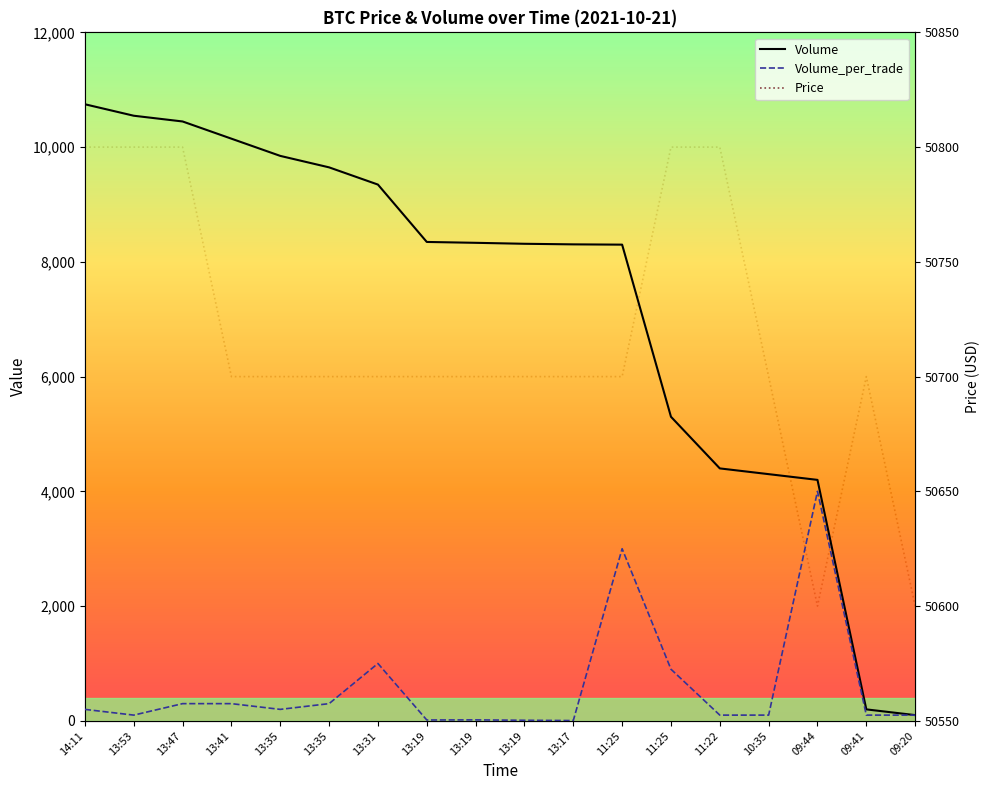

Where is the first local maximum for Volume_per_trade?

13:31